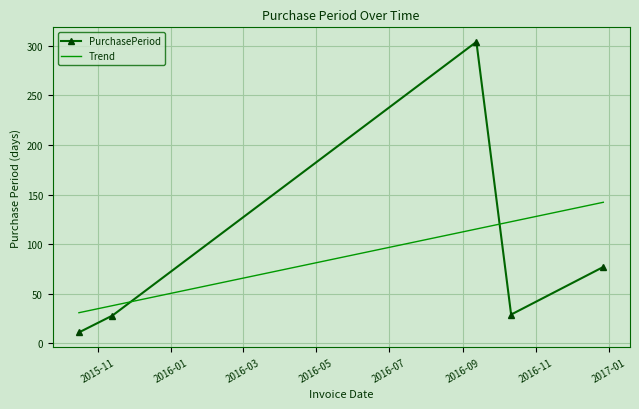

The chart shows a value of 29 at 2016-10-11. True or false?

True